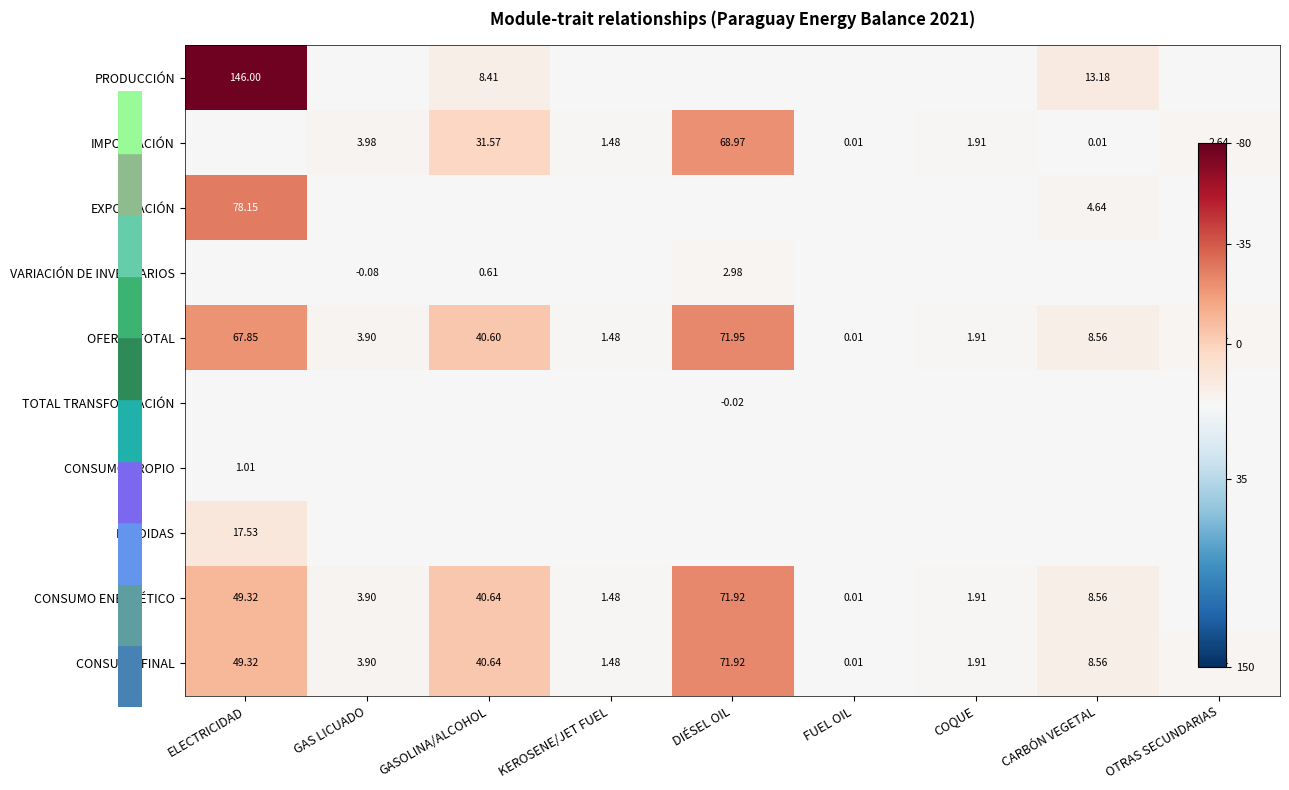

At which category is the sum across all series the highest?

ELECTRICIDAD